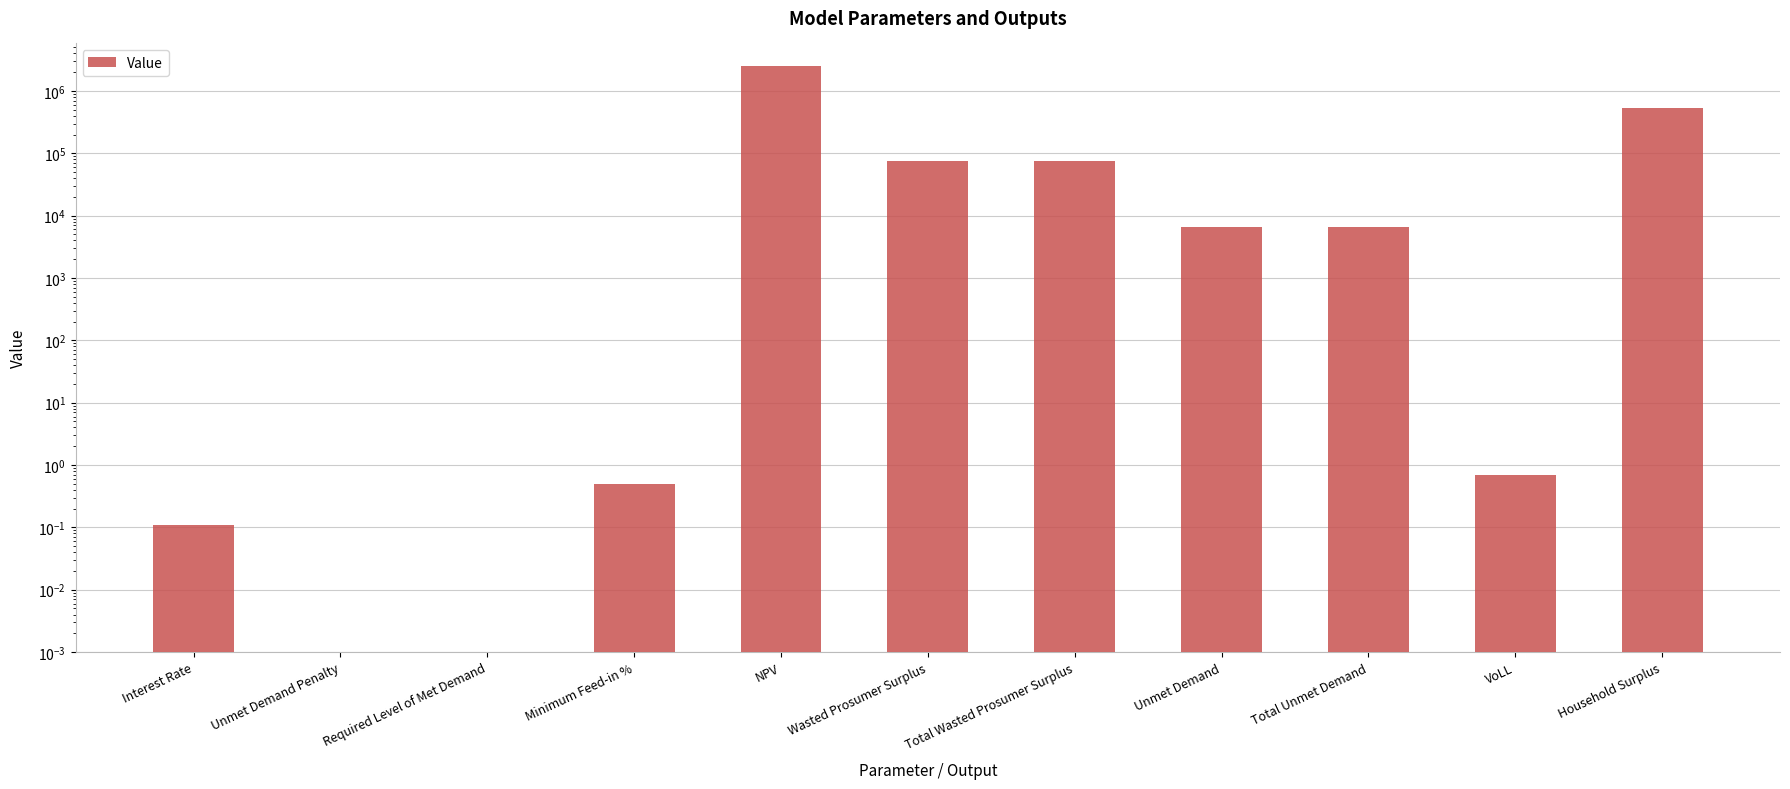

How many bars are there in total?

11